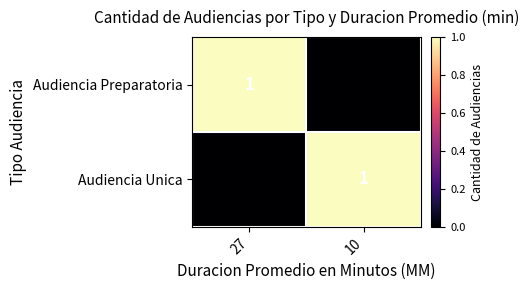

The value of Audiencia Preparatoria at 10 is 1. True or false?

False